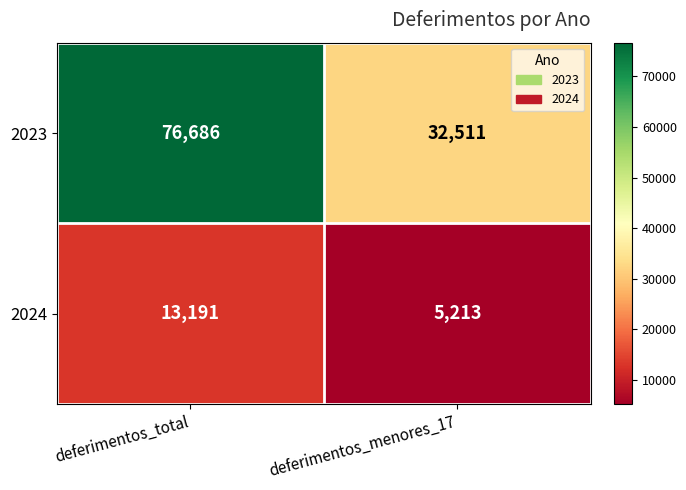

Which series has the largest total across all categories?

2023